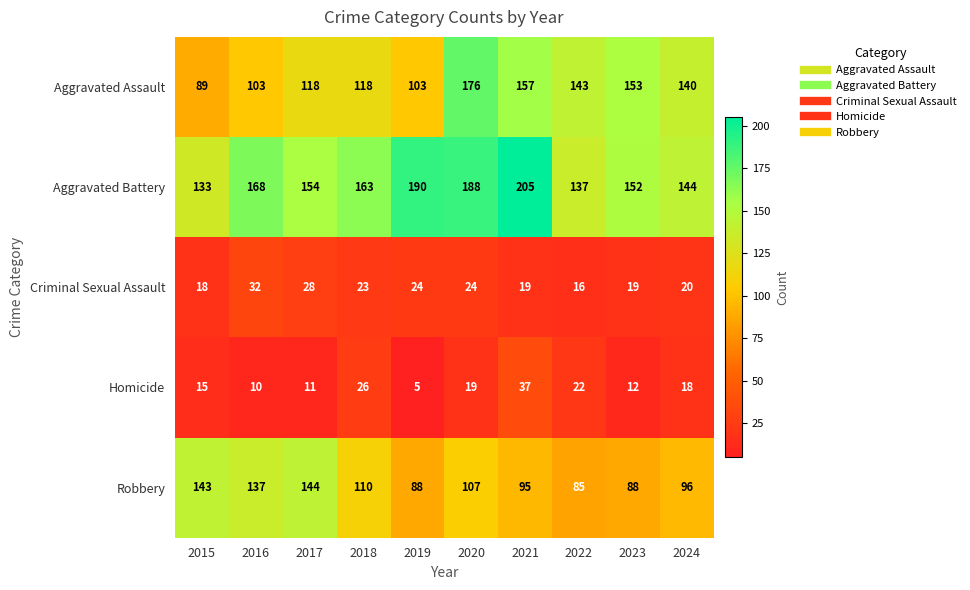

Which series has the widest spread of values?

Aggravated Assault